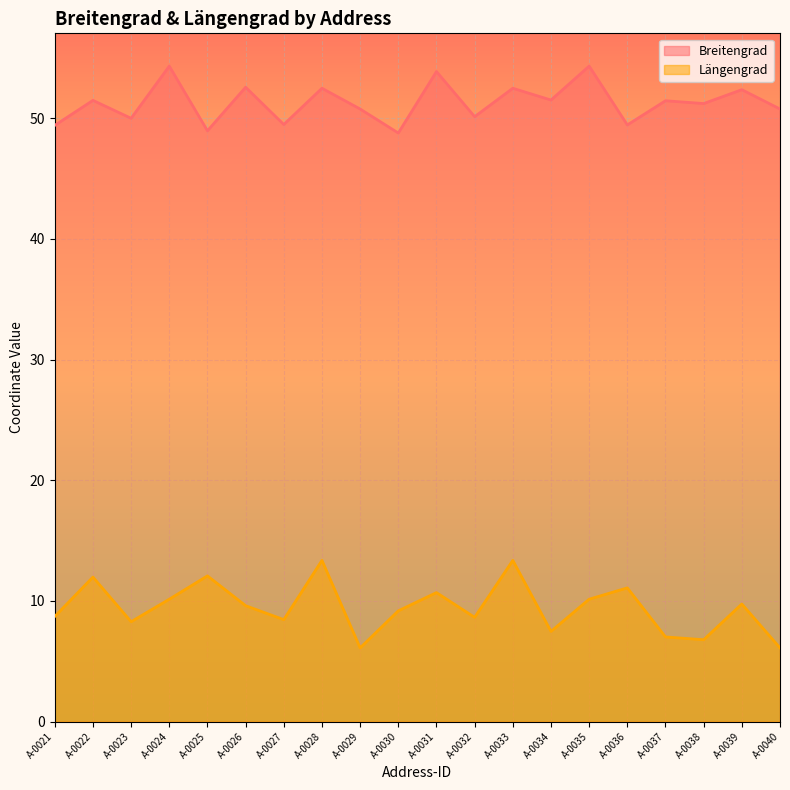

At which category does Breitengrad reach its first local peak?

A-0022